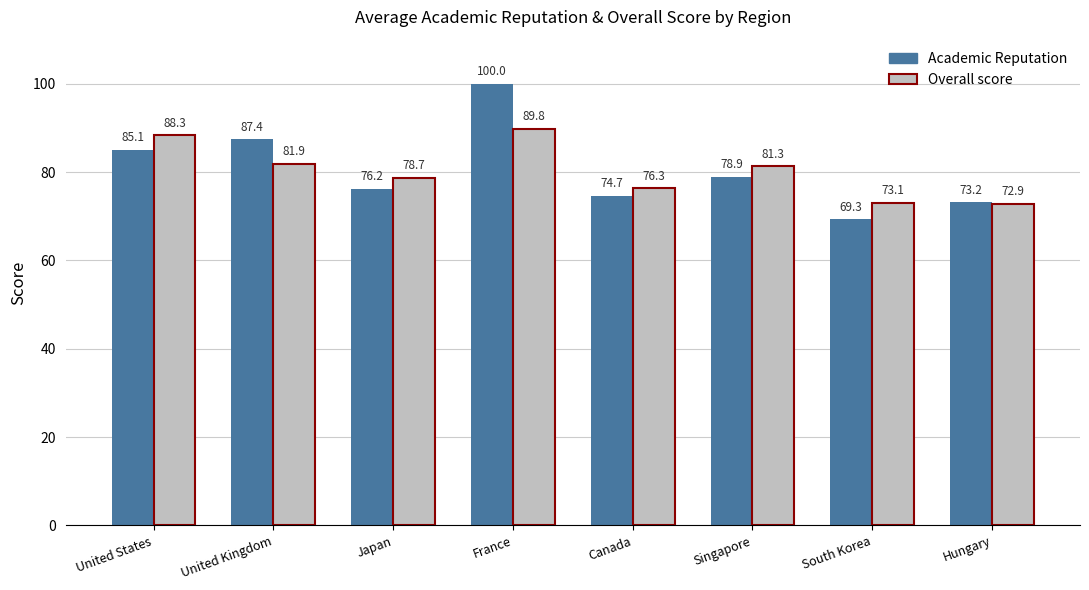

Between France and Hungary, which series saw the biggest shift?

Academic Reputation